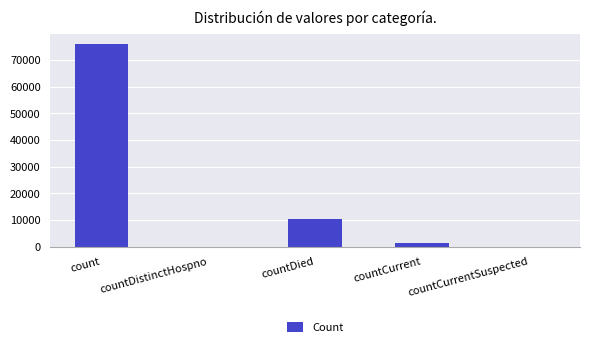

Is it true that the value at countDistinctHospno is -30811?

False